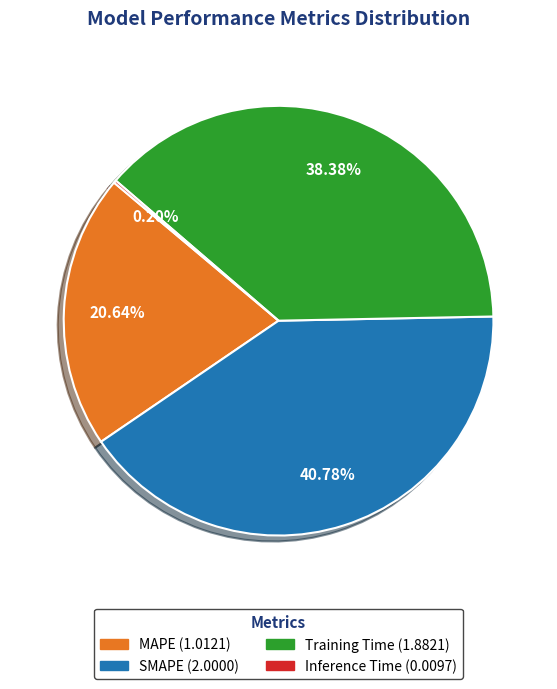

Is there any slice that represents more than half of the pie?

No